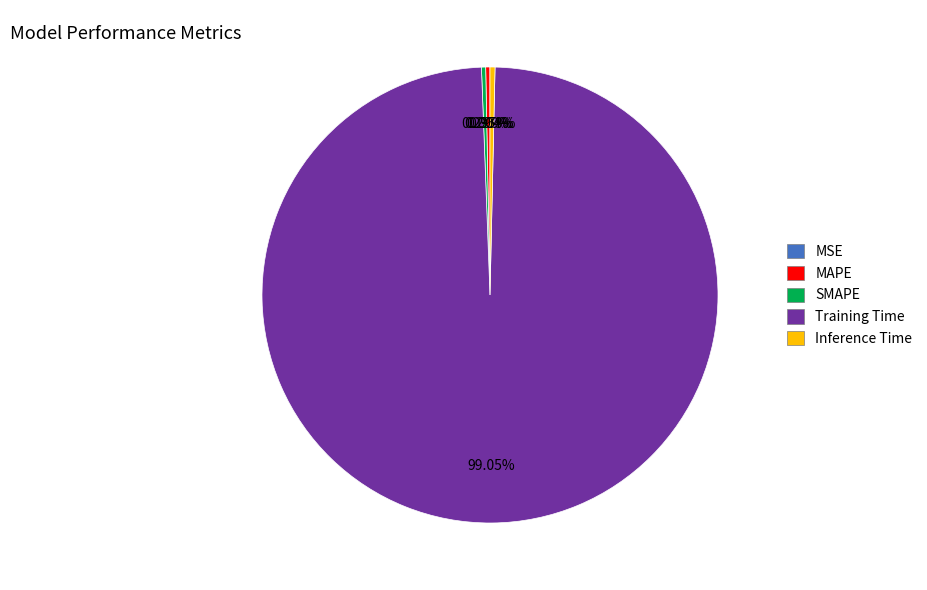

Which category has the biggest portion of the pie?

Training Time